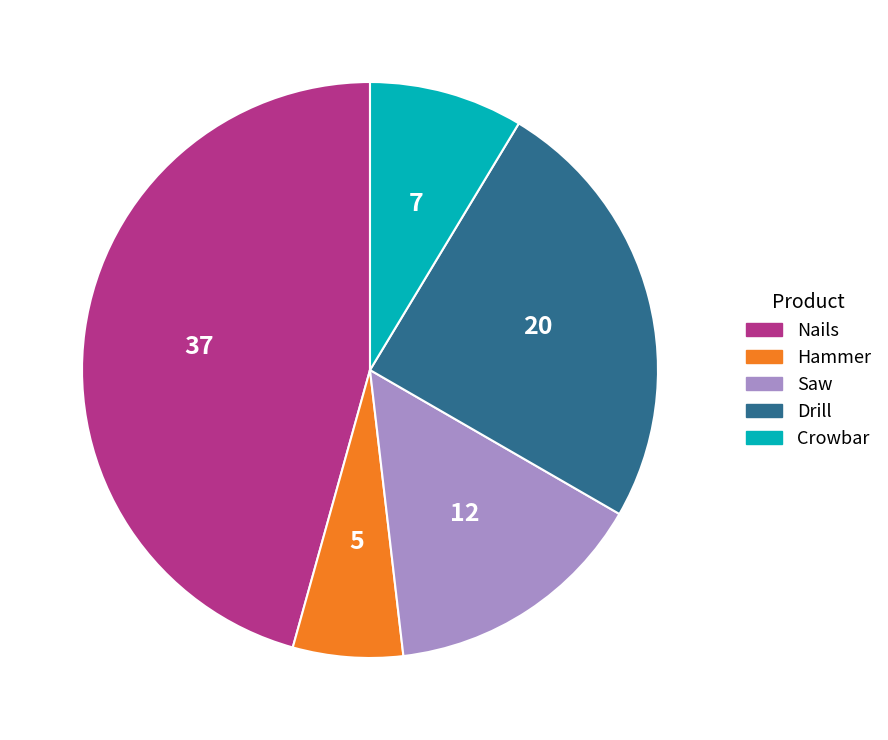

Rank the categories by value from highest to lowest.

Nails, Drill, Saw, Crowbar, Hammer